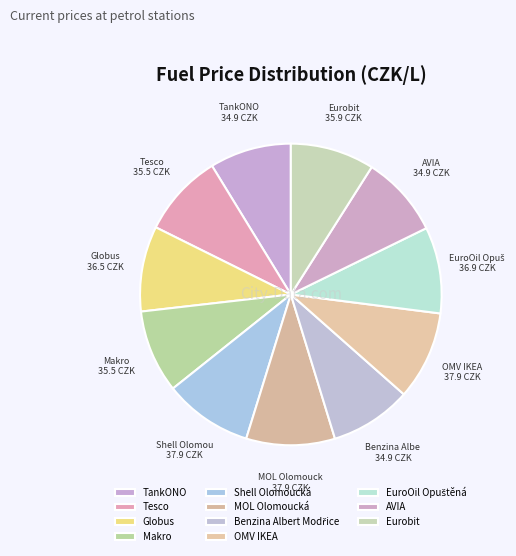

How many segments does this pie chart have?

11